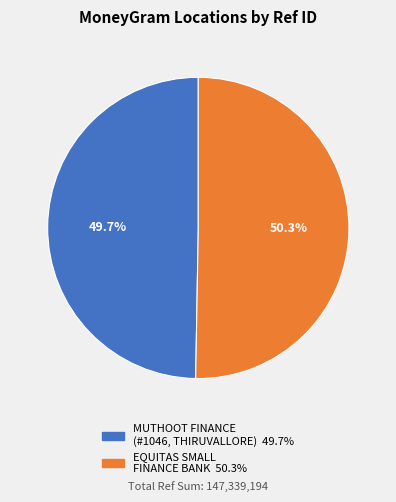

Is there a majority slice in this chart?

Yes